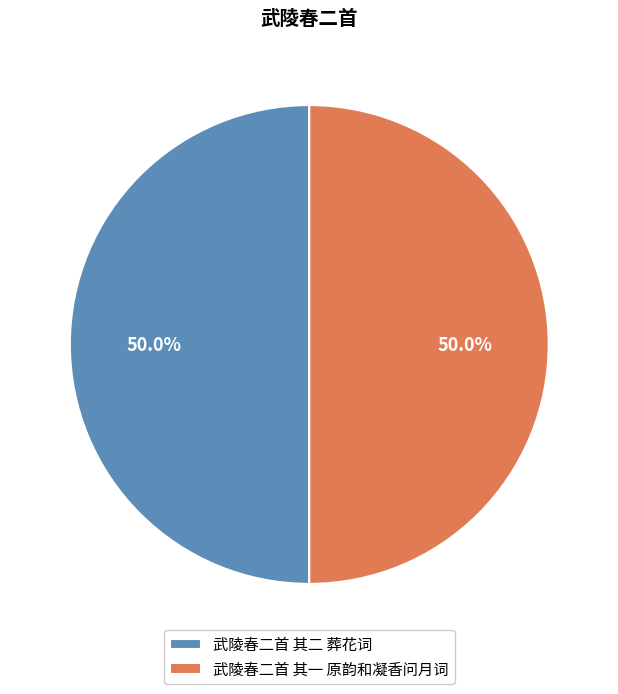

What is the ratio of the value at 武陵春二首 其一 原韵和凝香问月词 to the value at 武陵春二首 其二 葬花词?

1.0